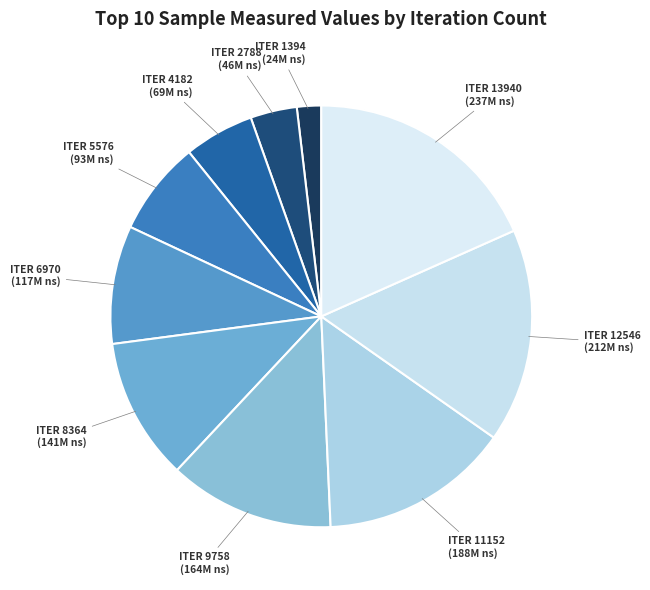

To the nearest percent, what is the average slice percentage?

10%